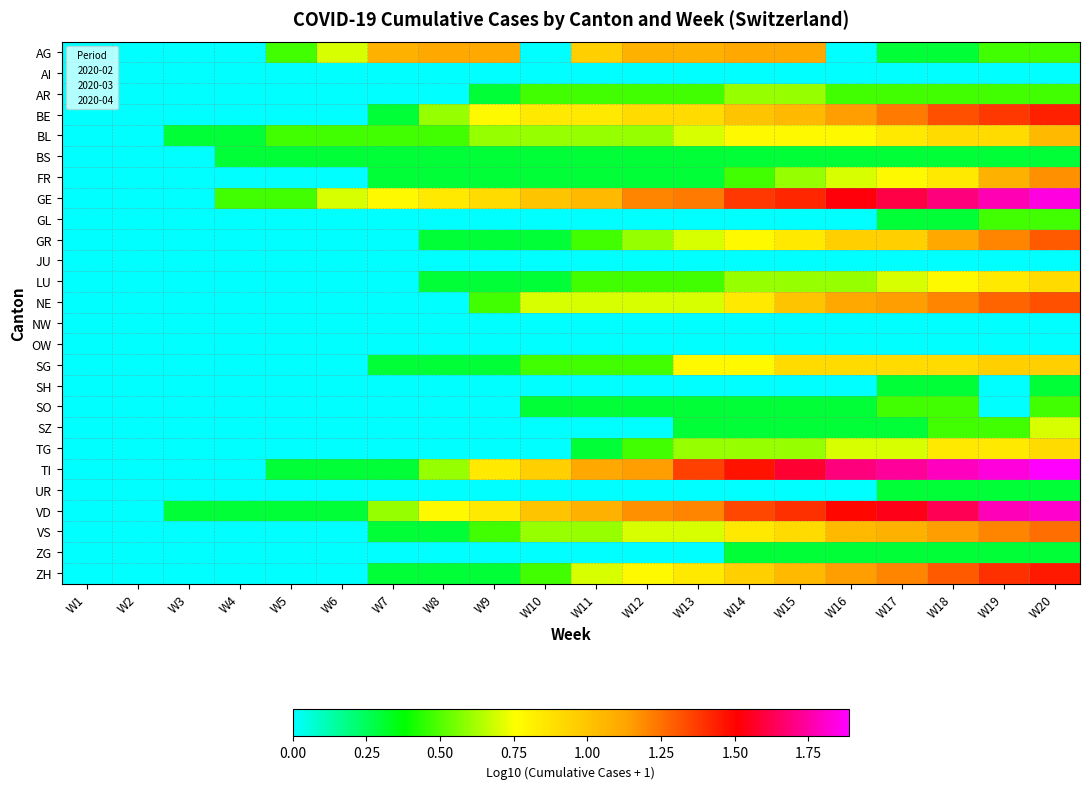

What is the spread (max minus min) of values at W16?

1.7